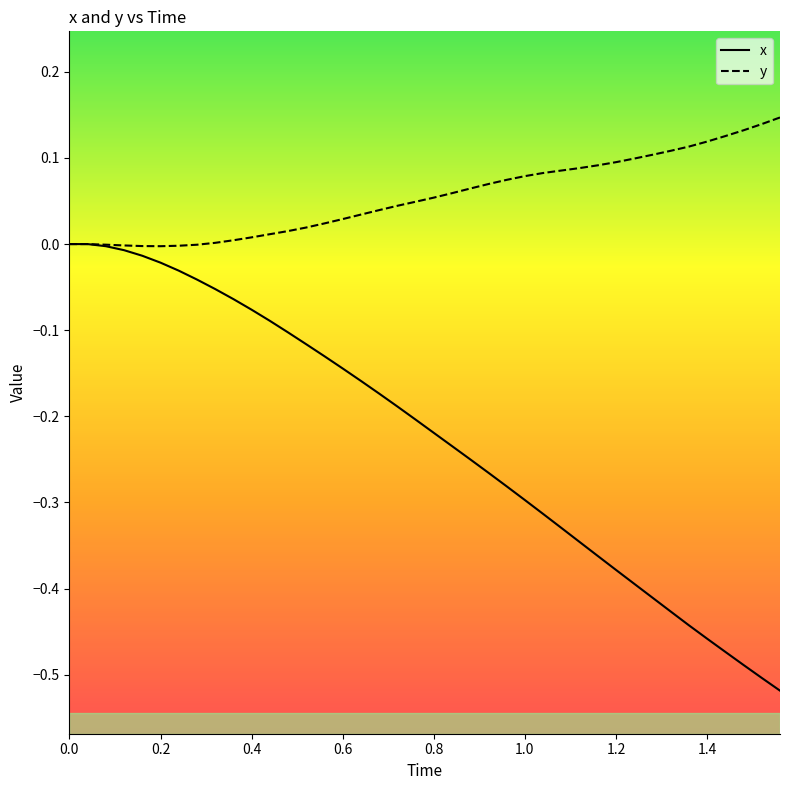

List the series in order of their peak value, lowest first.

x, y